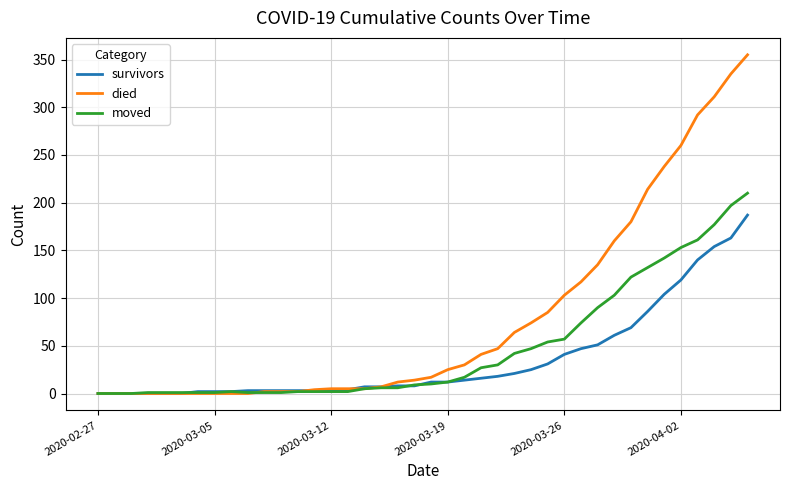

Which series has the largest total across all categories?

died